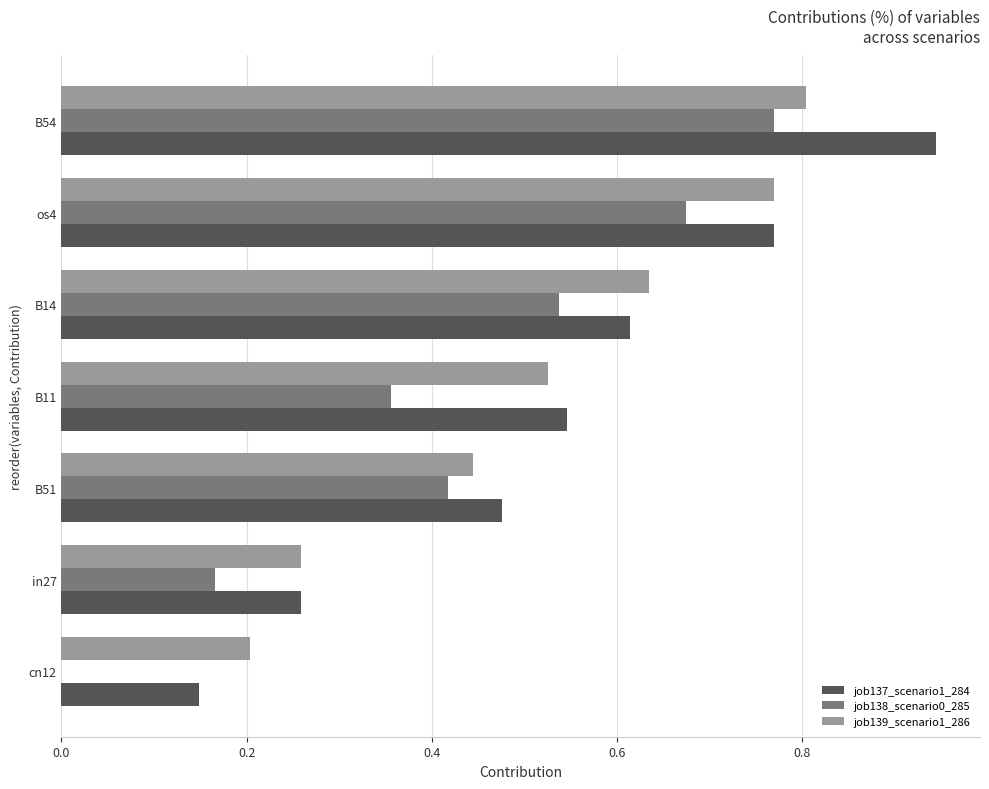

Which series has the largest total across all categories?

job137_scenario1_284